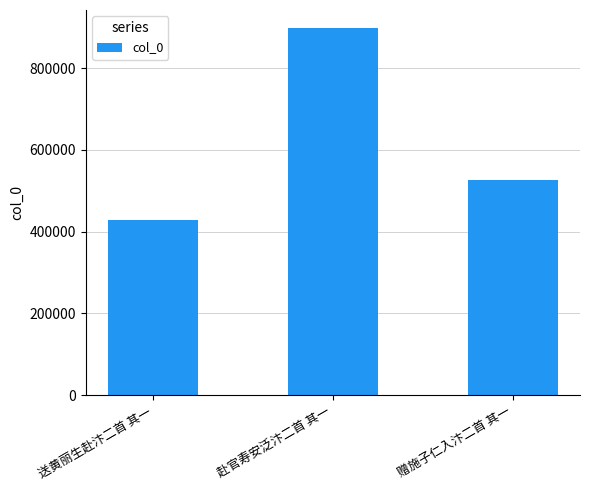

Rank the categories by value from lowest to highest.

送黄丽生赴汴二首 其一, 赠施子仁入汴二首 其一, 赴官寿安泛汴二首 其一